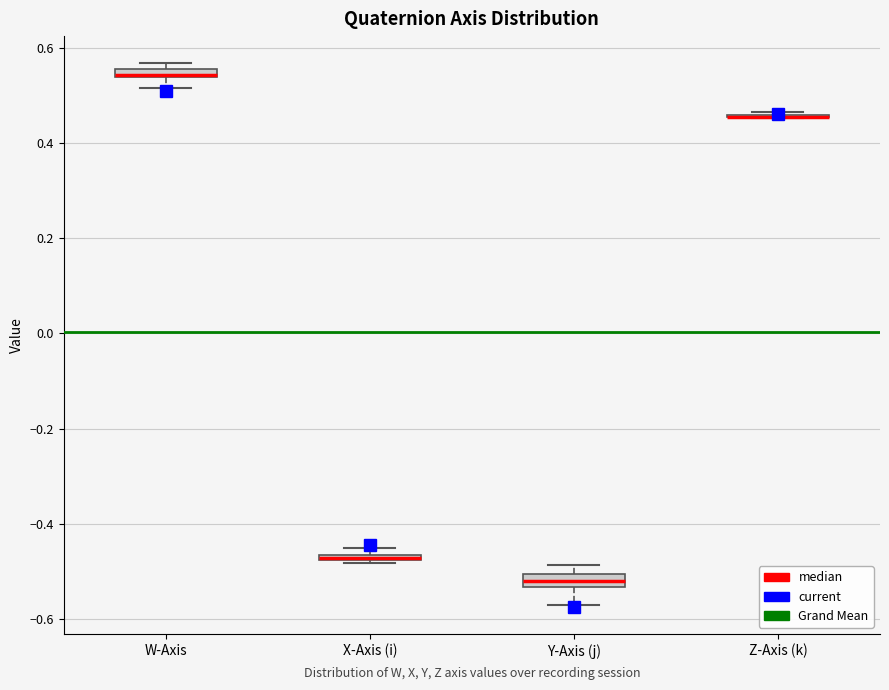

Where is the upper edge of the box for W-Axis on the y-axis? The values are not printed on the chart, so give them approximately, as read against the axis.

0.56